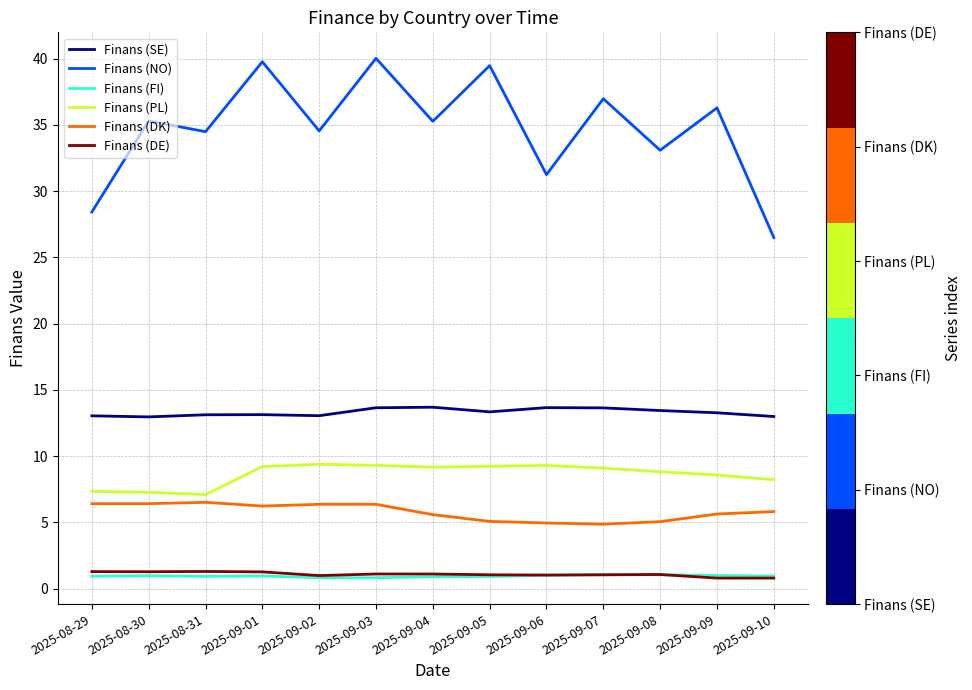

Is this an area chart (filled region under the line)?

No